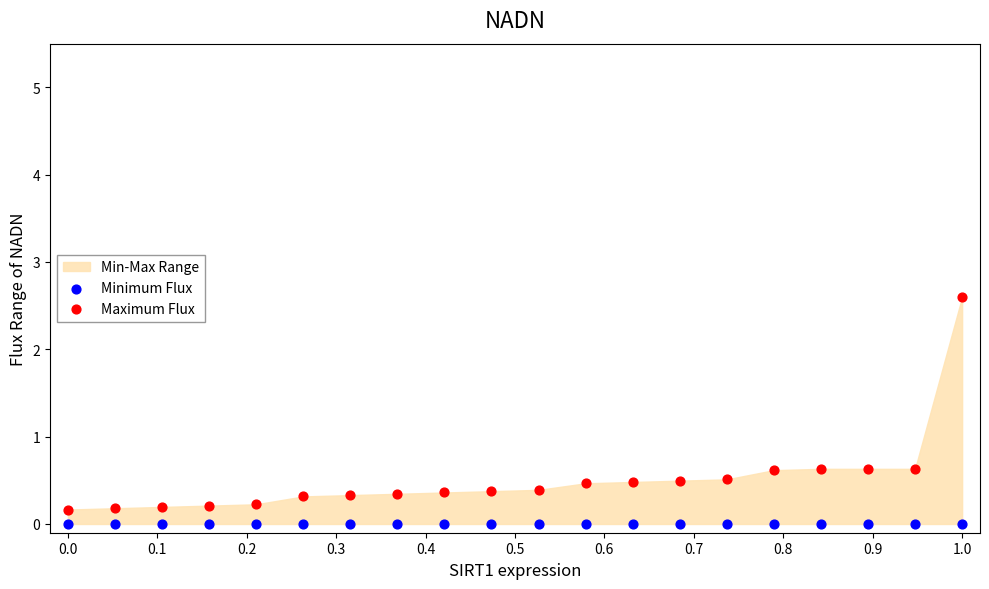

Which series reaches the maximum Y coordinate?

Maximum Flux